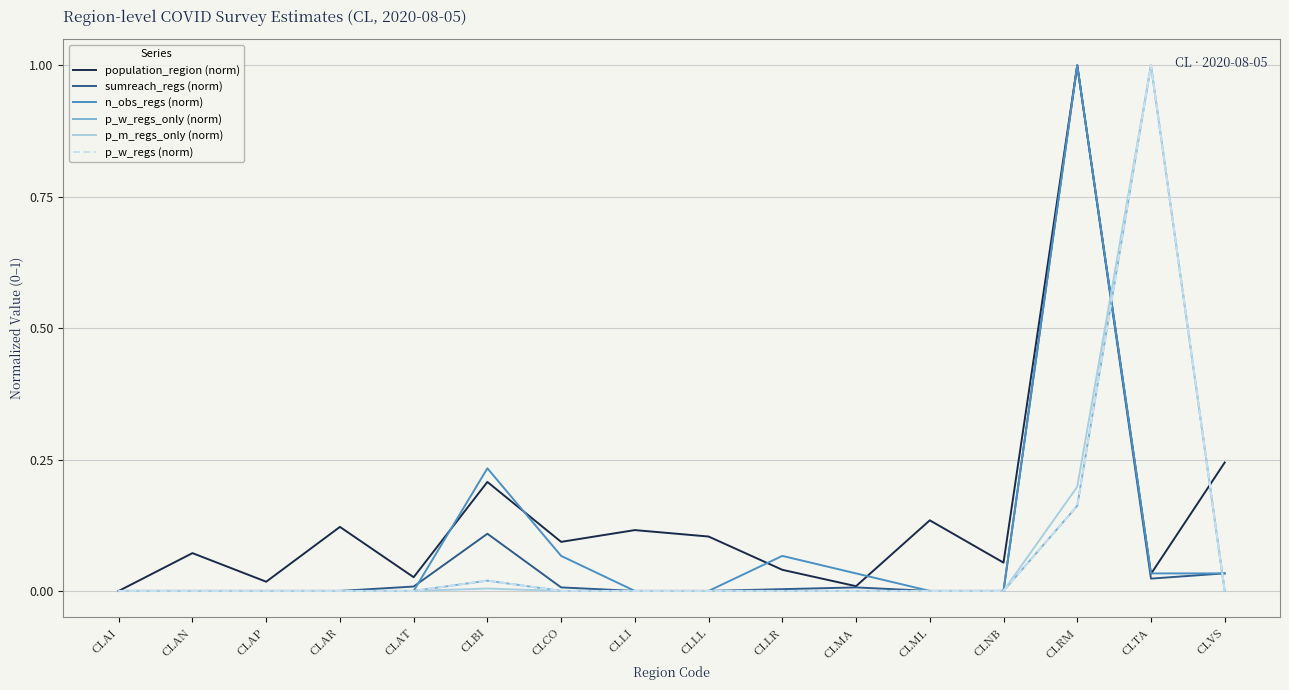

What is the label of the 15th point from the left?

CLTA